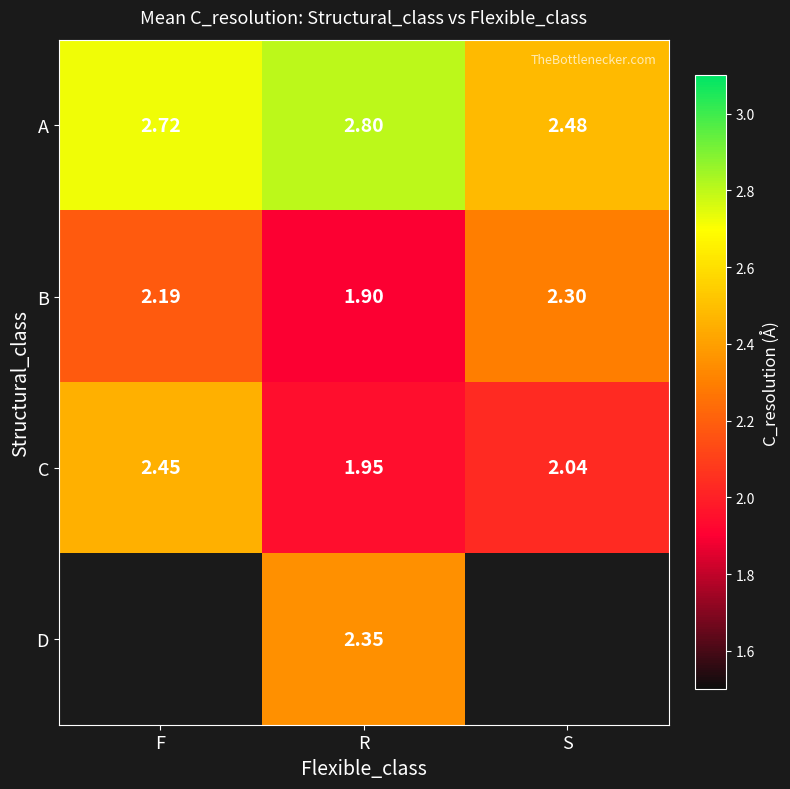

Is it true that B equals 1.2 at R?

False